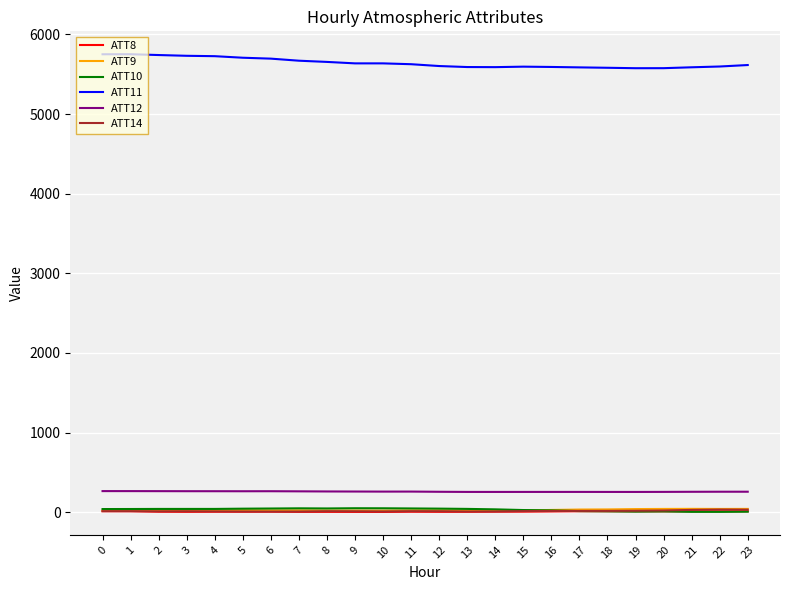

What is the maximum value shown in the chart?

5752.3